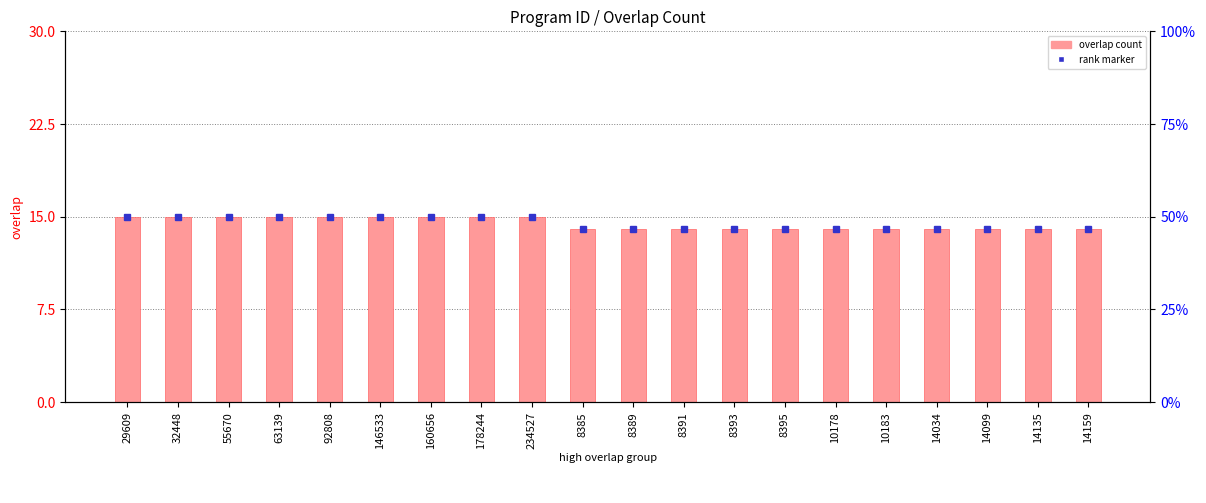

Is it true that the value at 14099 is 14?

True